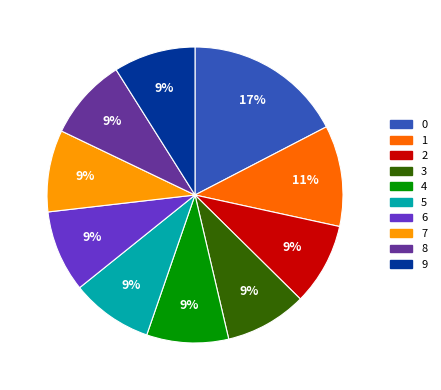

Does 1 account for over 50% of the chart?

No